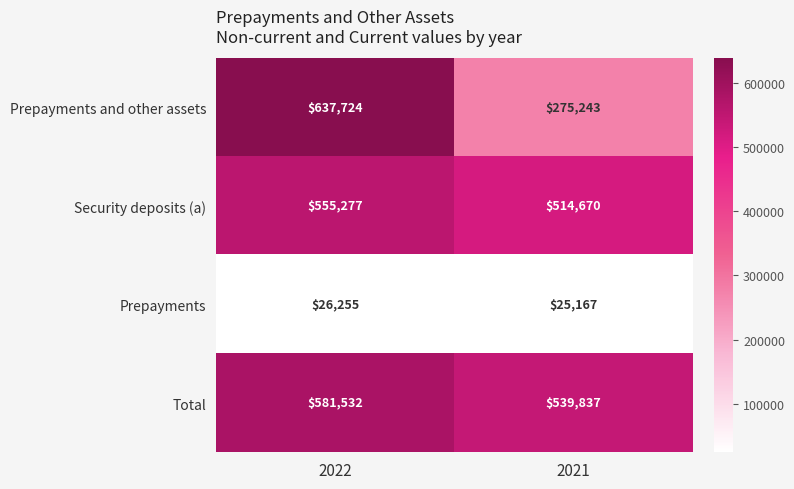

The value of Security deposits (a) at 2021 is 514670. True or false?

True